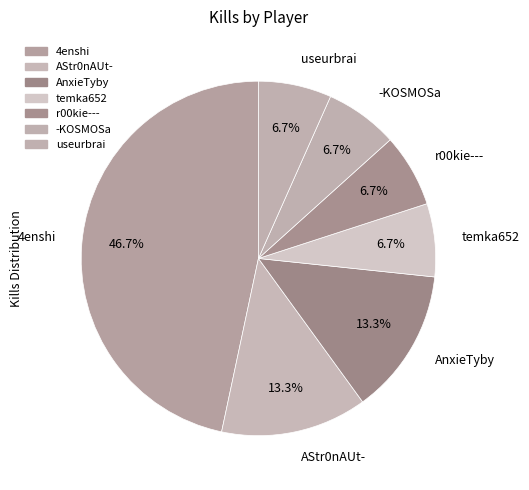

True or false: temka652 accounts for 17% of the total.

False